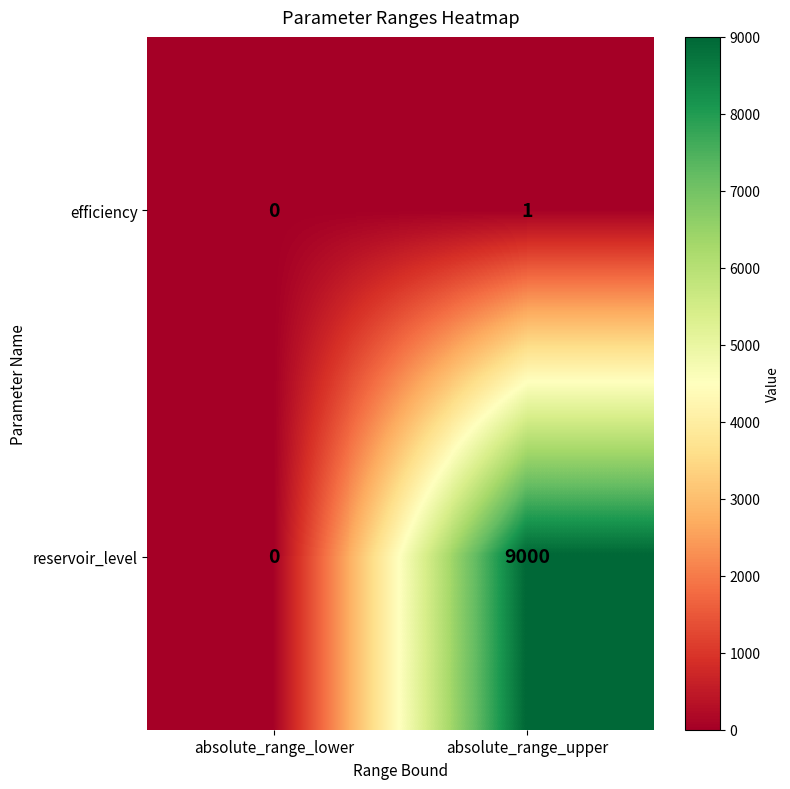

List the series in order of their peak value, highest first.

reservoir_level, efficiency